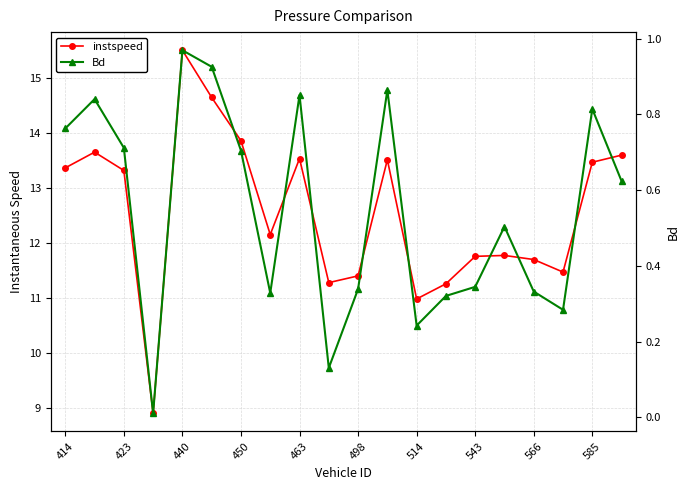

What is the difference between the maximum and second lowest values in the instspeed series?

4.5